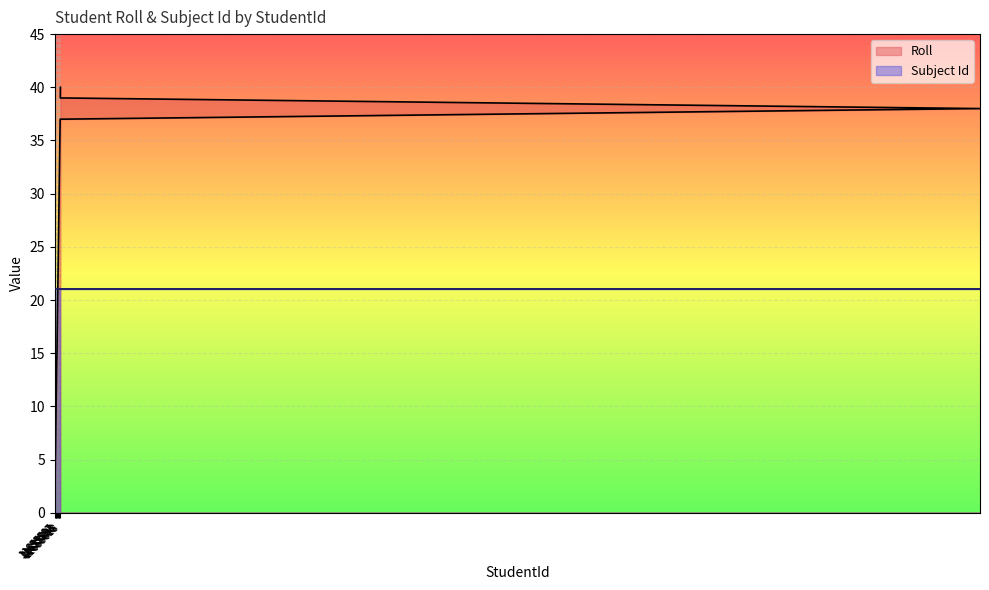

What is the change in value from 11655586 to 11655611?

+24